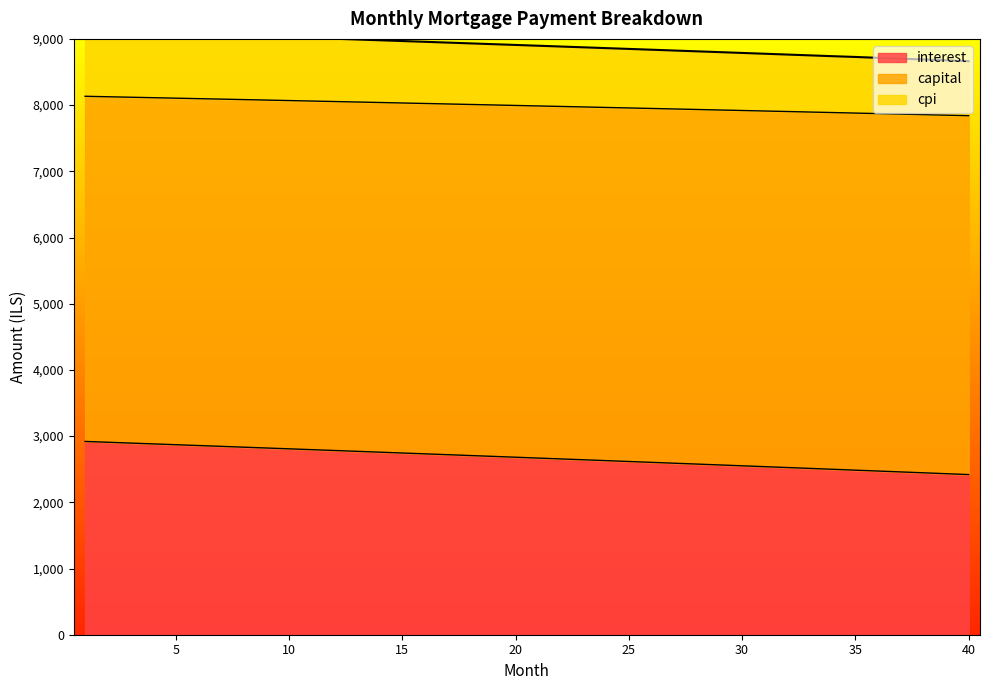

The value of interest at 20 is 1375.9. True or false?

False